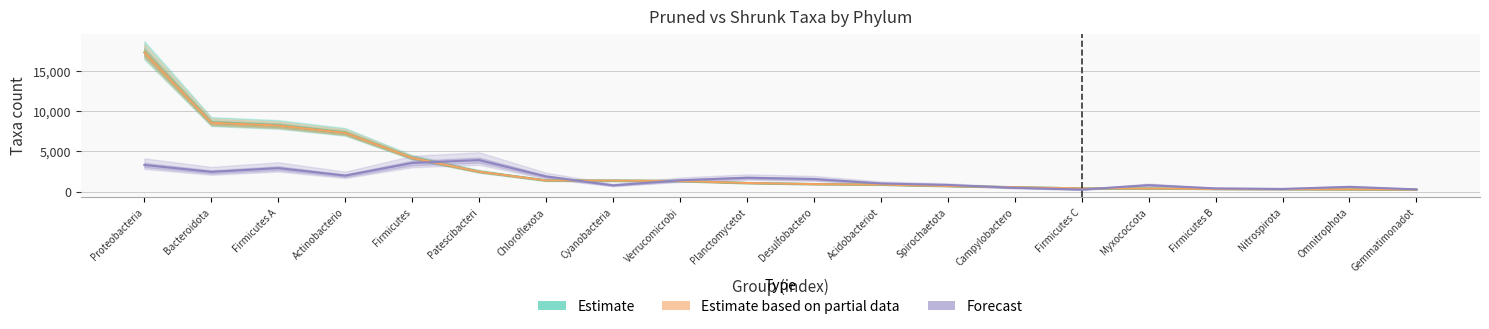

At which label does Estimate based on partial data reach its peak?

Proteobacteria